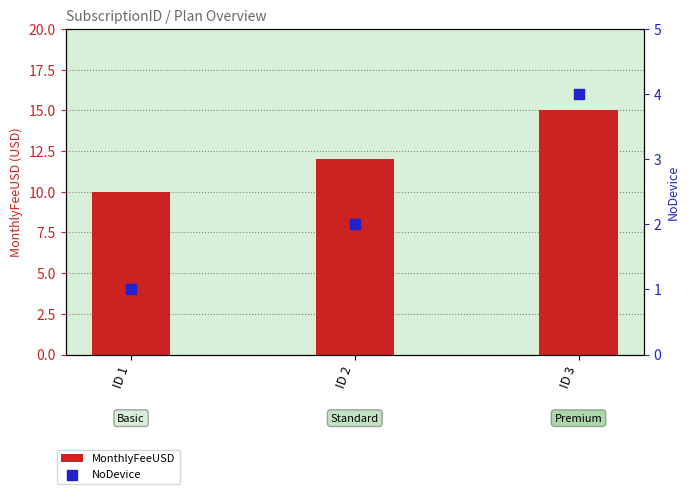

What are all the series names shown in the legend?

MonthlyFeeUSD, NoDevice